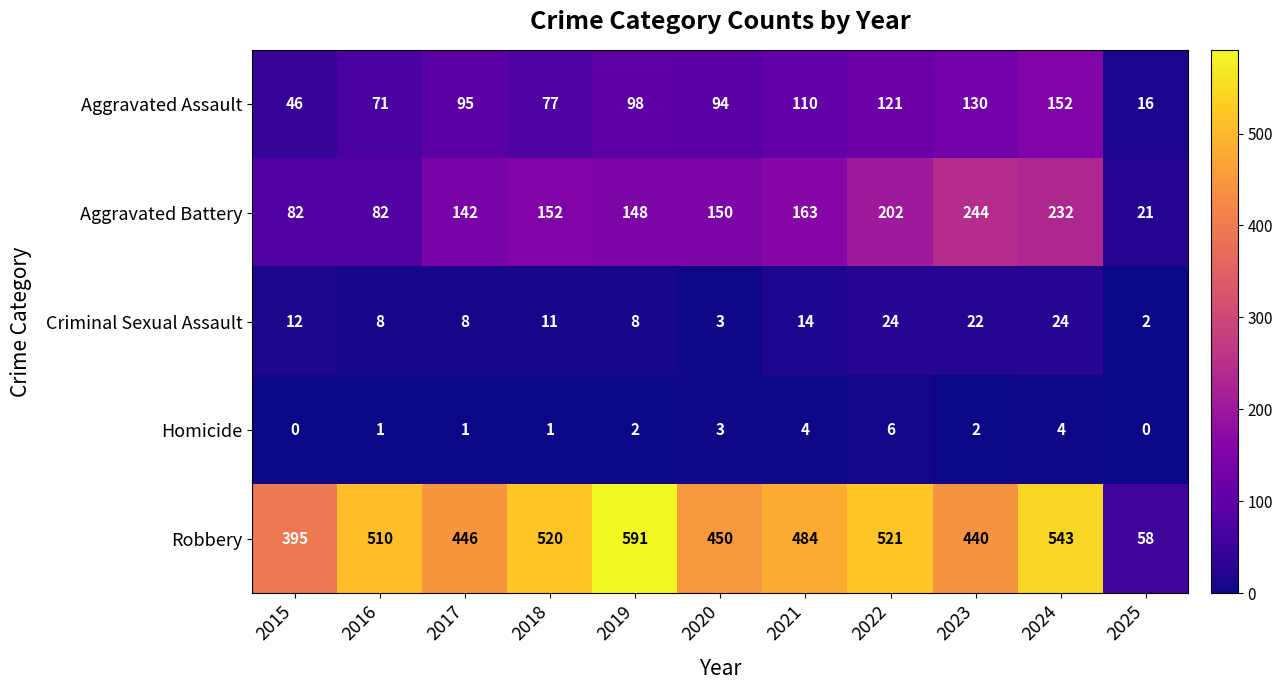

At which label does Aggravated Battery reach its peak?

2023